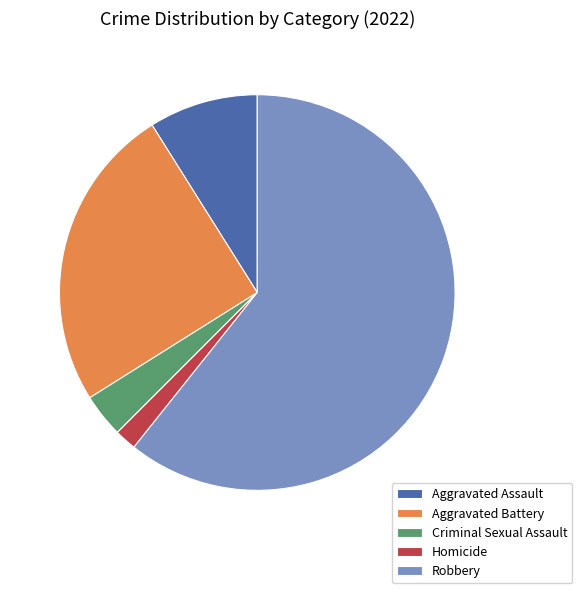

Which category accounts for the majority?

Robbery